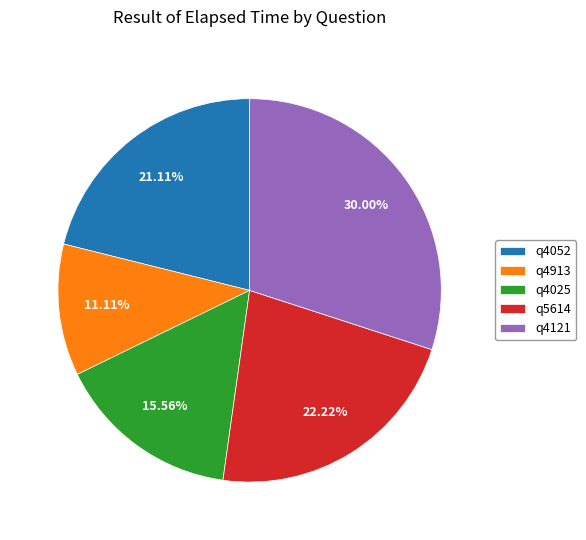

Does q4052 represent more than half of the total?

No